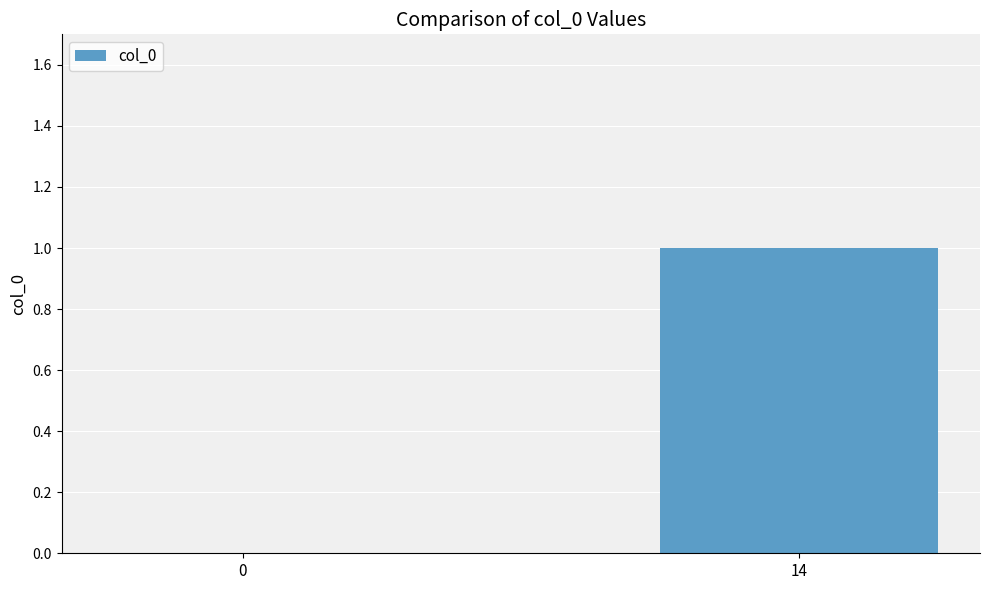

Which label corresponds to the largest value in the chart?

14